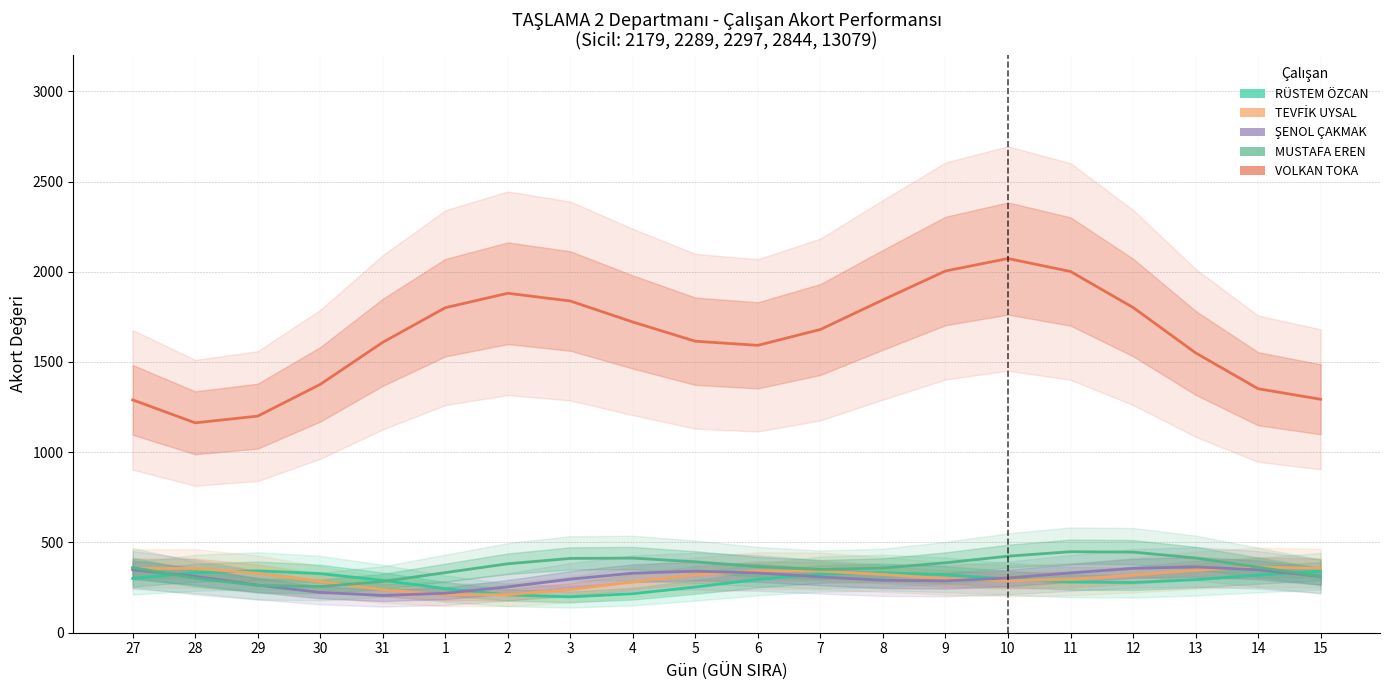

What is the average value of the RÜSTEM ÖZCAN series?

289.1